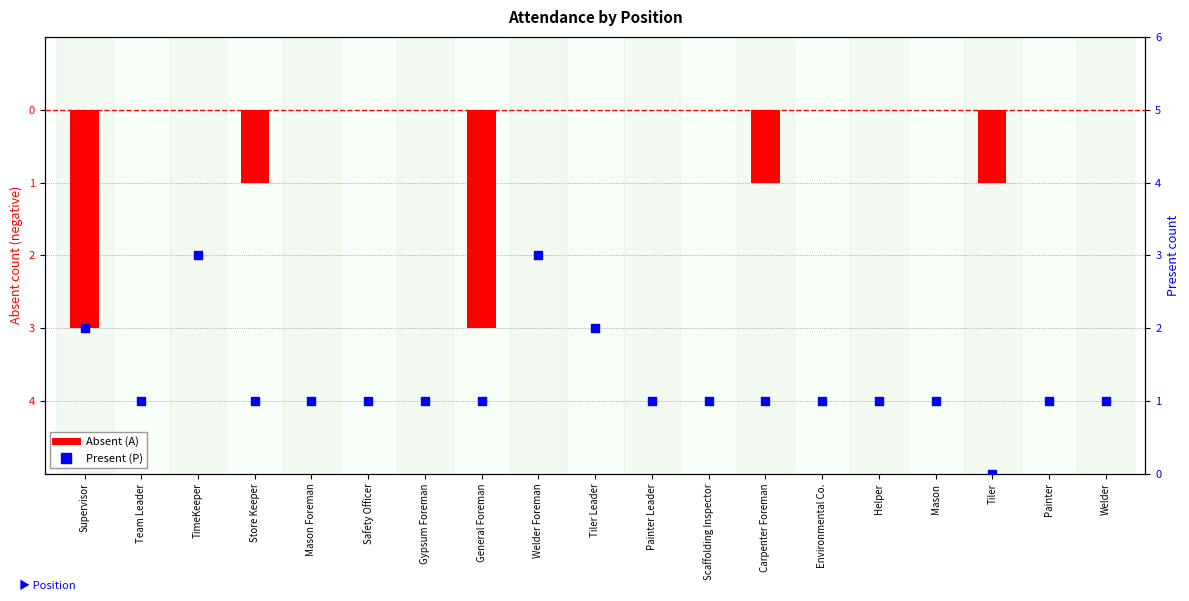

Which series has the largest total across all categories?

Present (P)